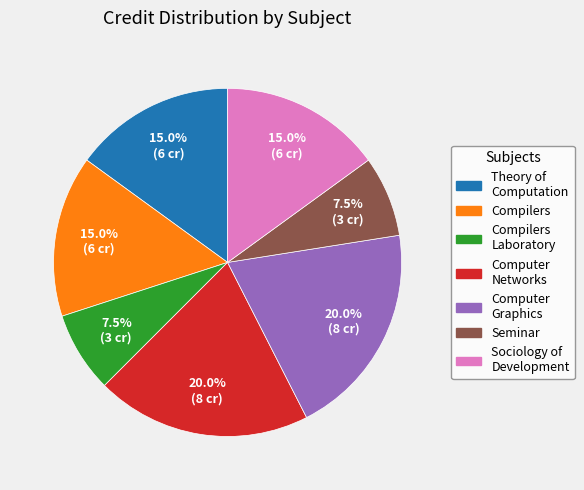

Is there a majority slice in this chart?

No